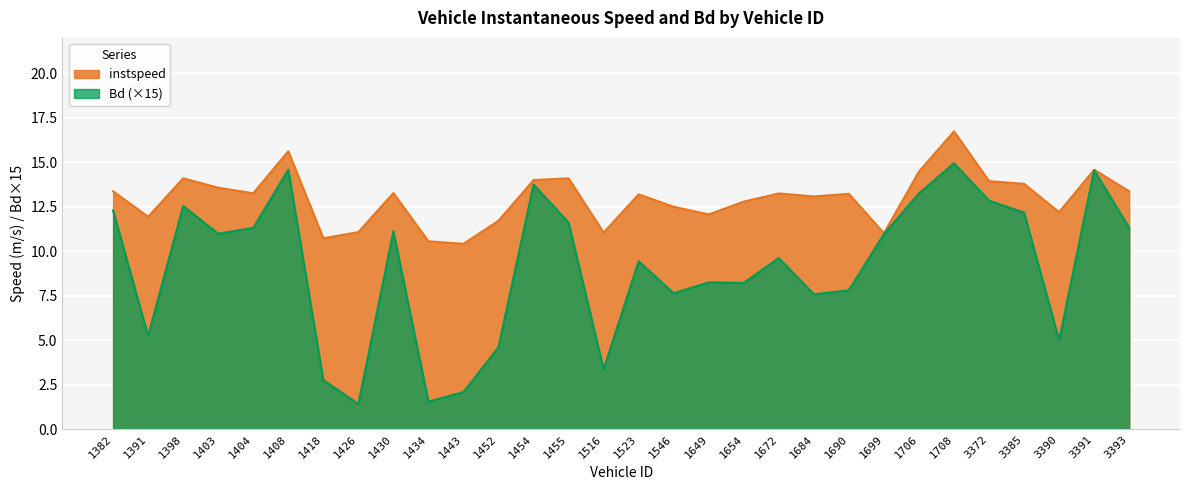

What is the total value across all series at 1382?

25.7